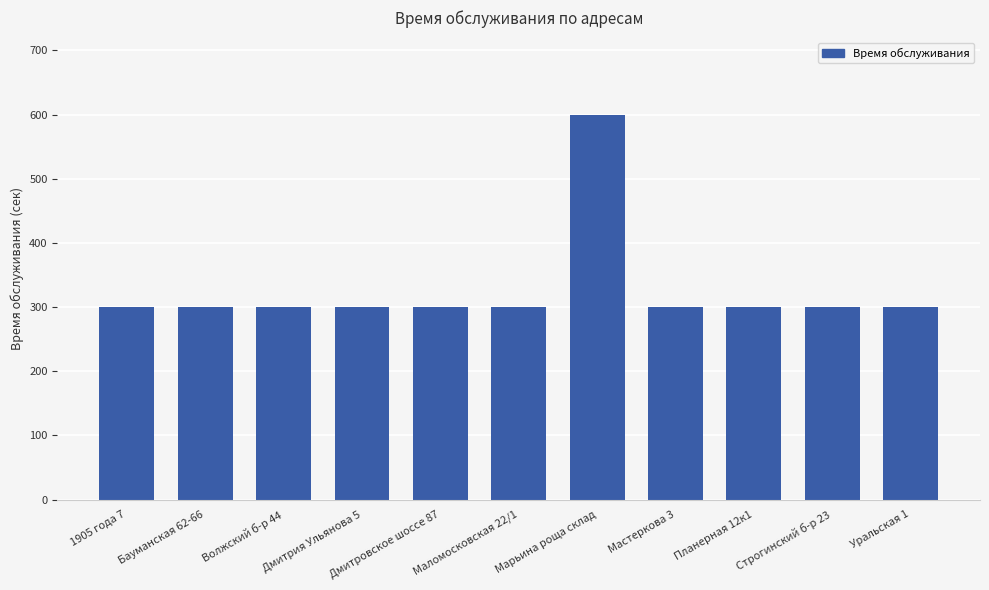

What is the smallest value displayed?

300